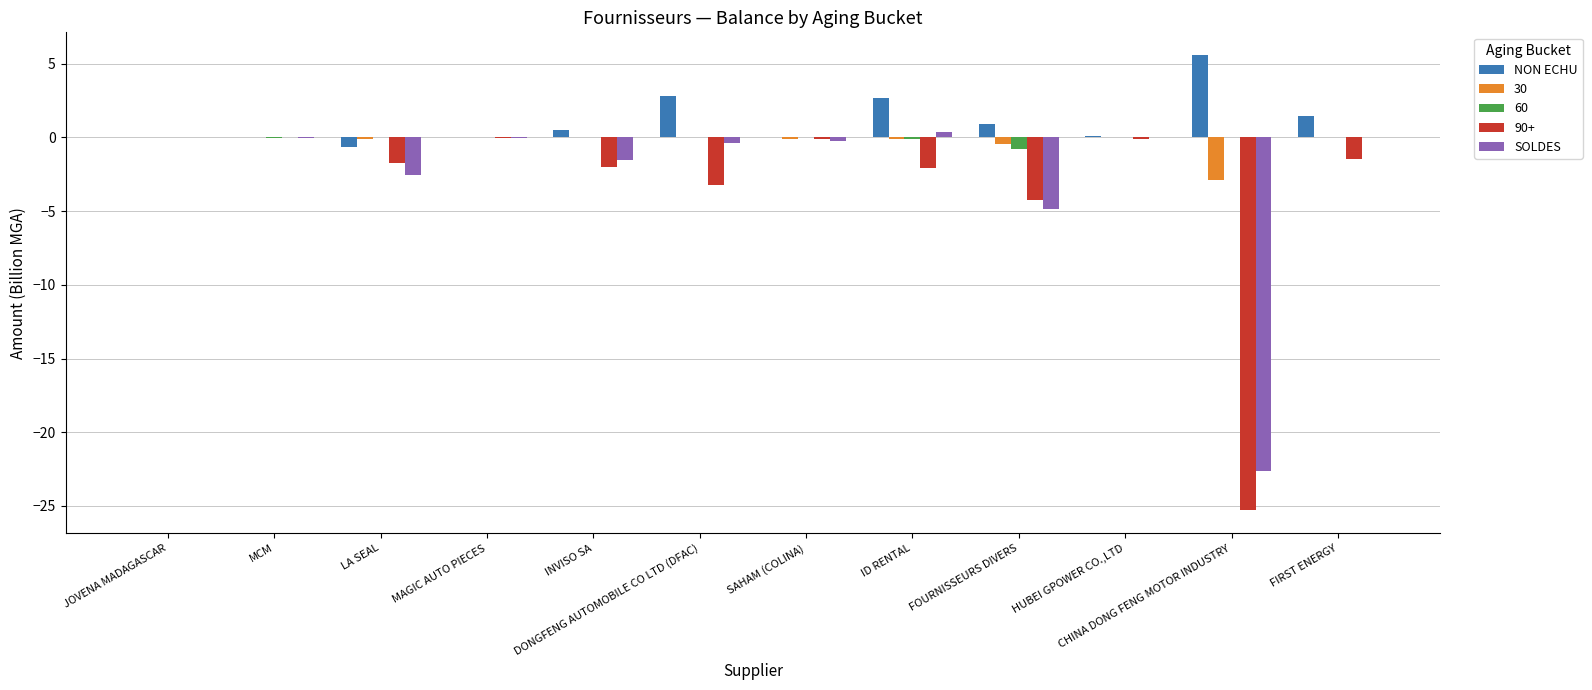

Is the value of 90+ at CHINA DONG FENG MOTOR INDUSTRY greater than the value of SOLDES at CHINA DONG FENG MOTOR INDUSTRY?

No